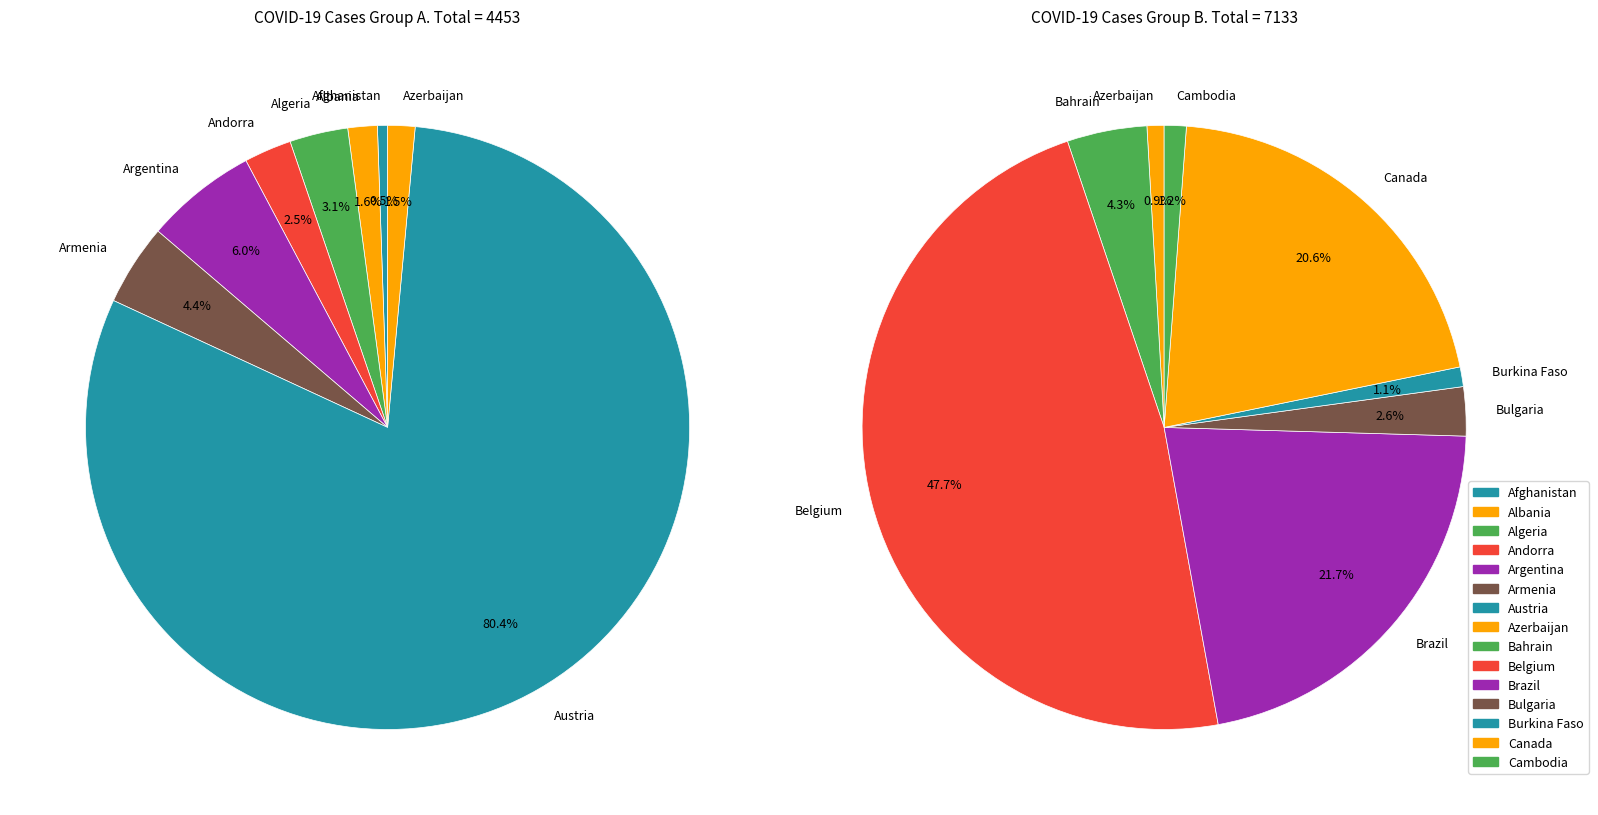

Count the number of slices in the pie.

15